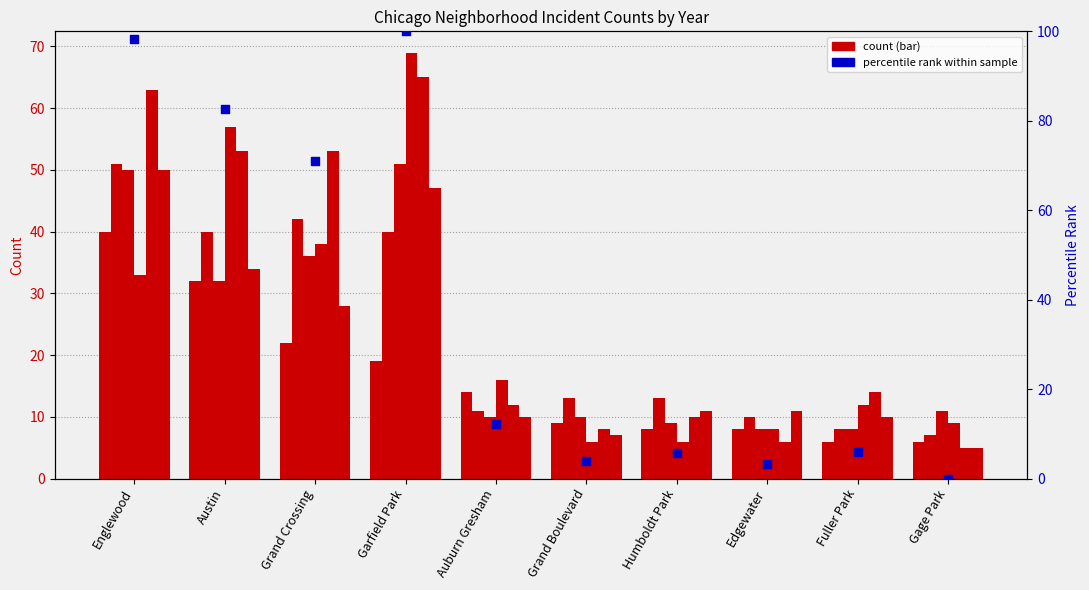

Which has a higher value, Englewood or Grand Boulevard?

Englewood